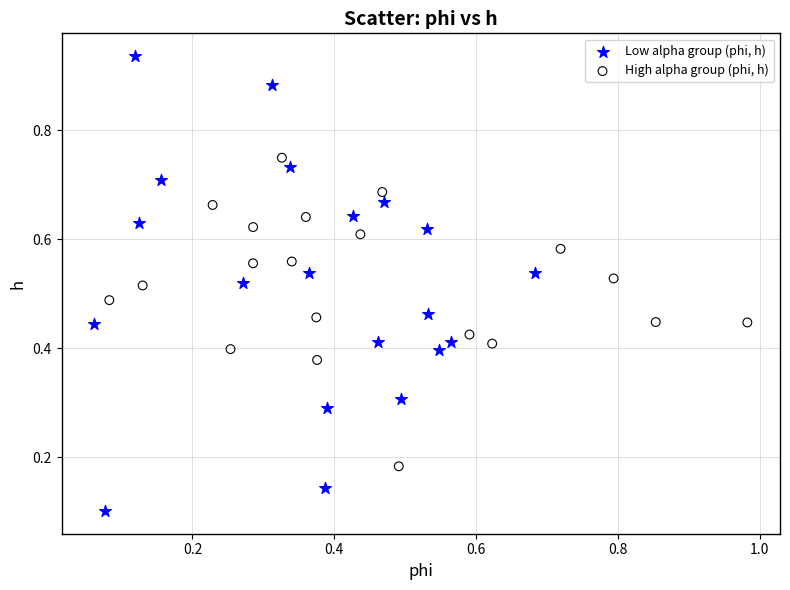

Which series contains the highest Y value?

Low alpha group (phi, h)